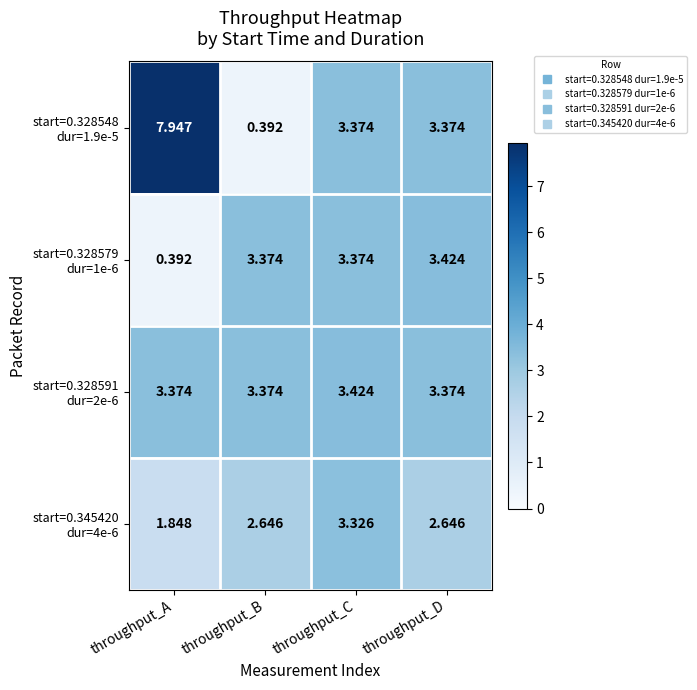

At which category is the sum across all series the highest?

throughput_A